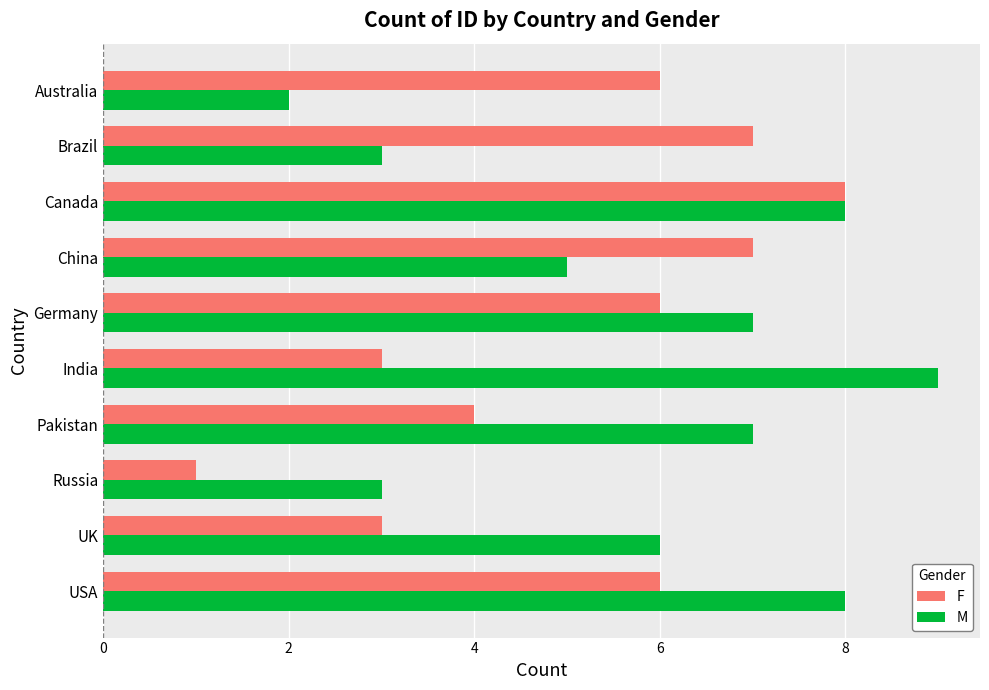

How many data points does each series have?

10